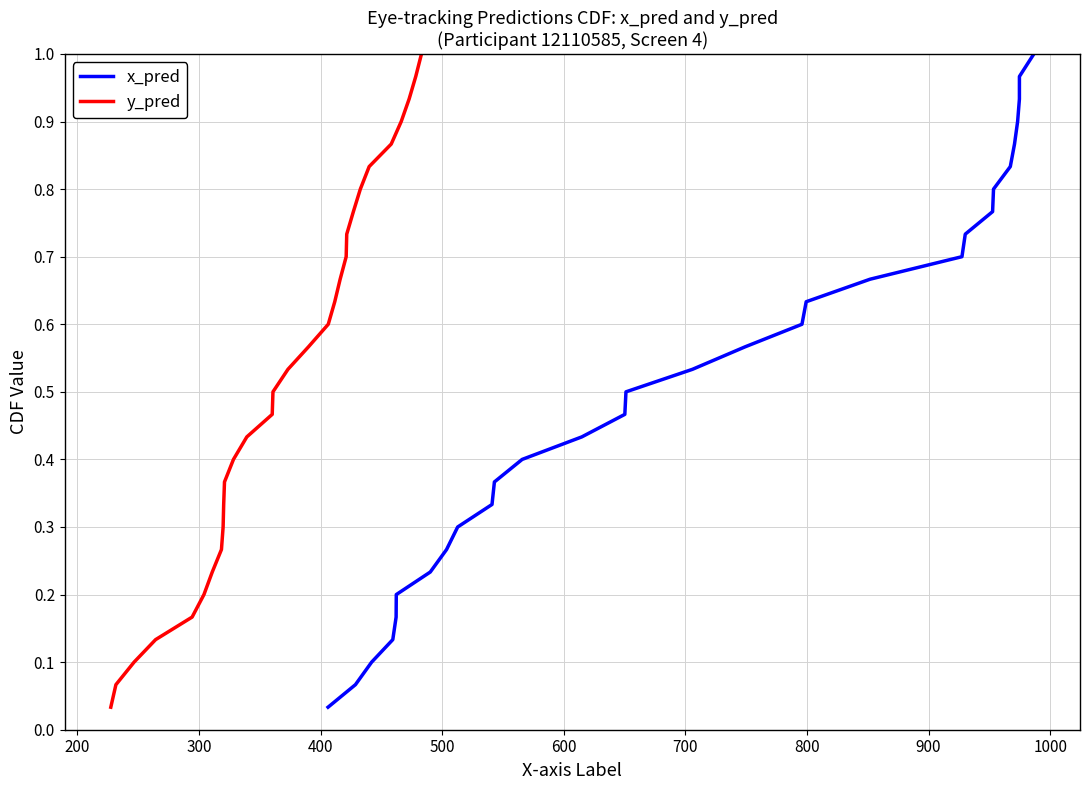

True or false: y_pred and x_pred intersect in this chart.

False